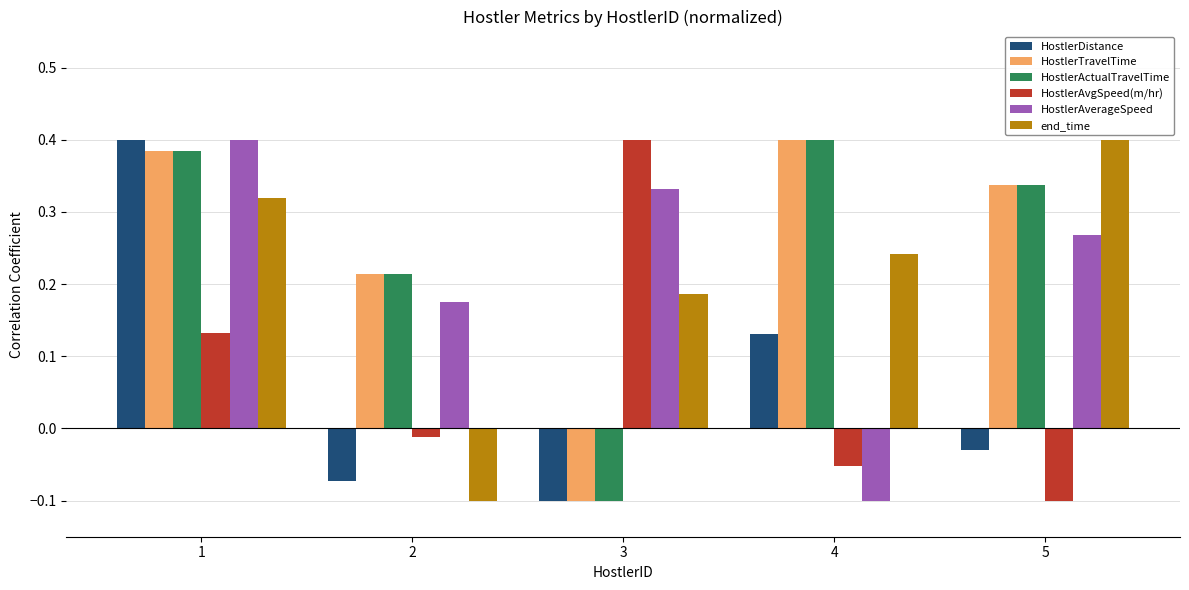

Where does the HostlerActualTravelTime series first go above 0?

1